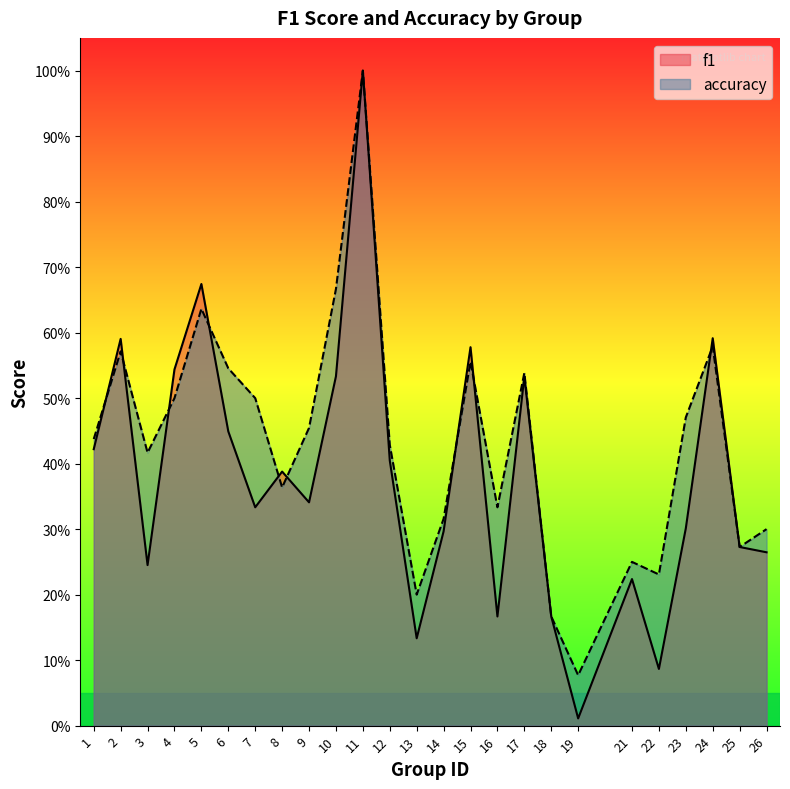

Which series changed the most between 12 and 17?

f1